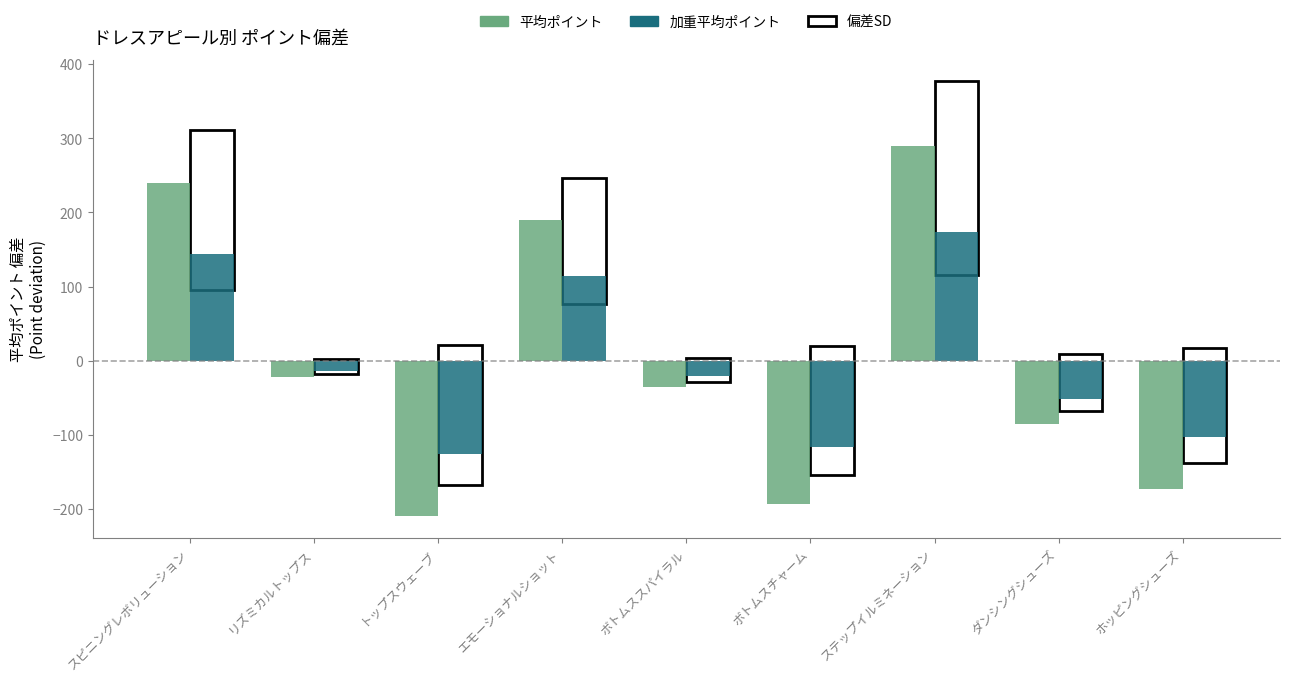

What is the sum of the 平均ポイント values at ダンシングシューズ and ボトムスチャーム?

-278.7